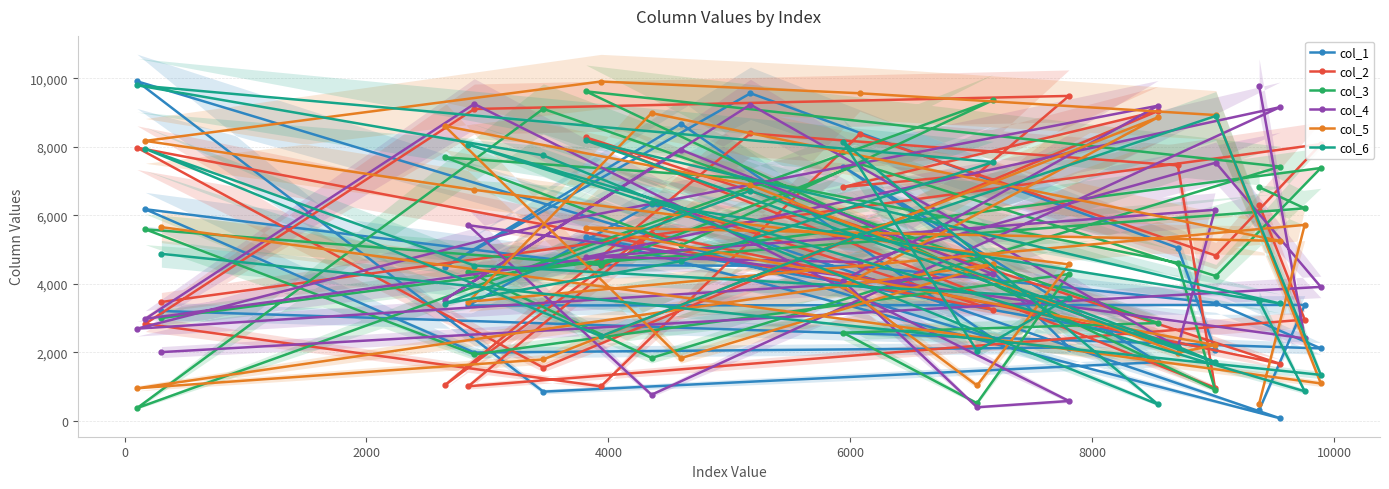

What is the smallest value displayed?

73